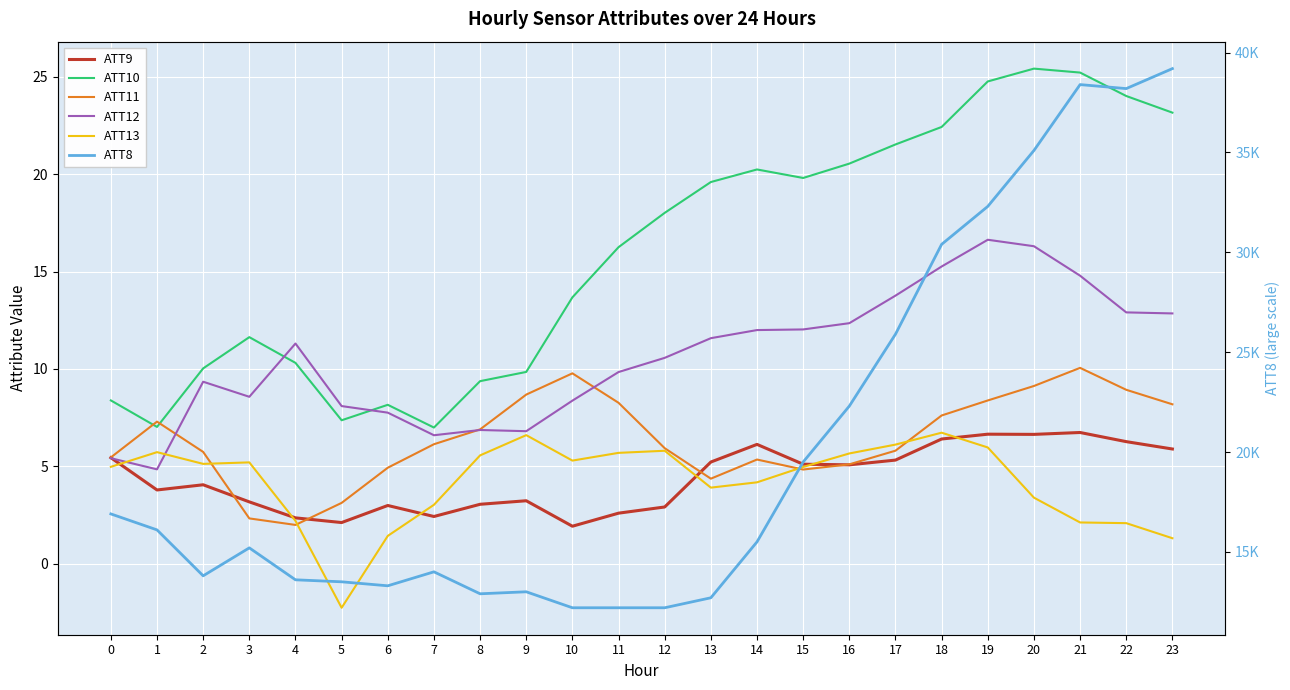

How many values in the ATT8 series exceed 15500?

11